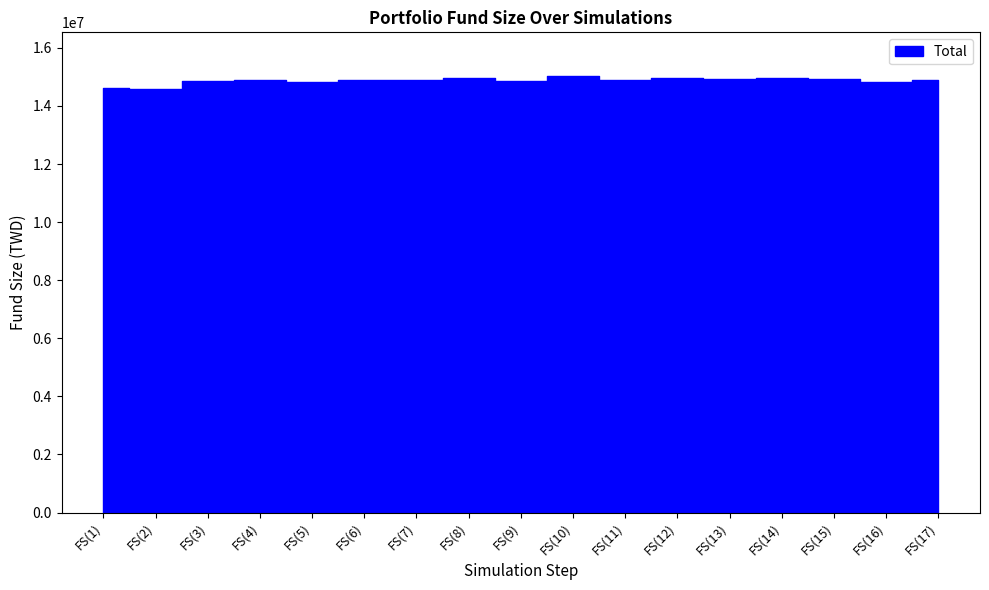

How many lines are shown in the chart?

1